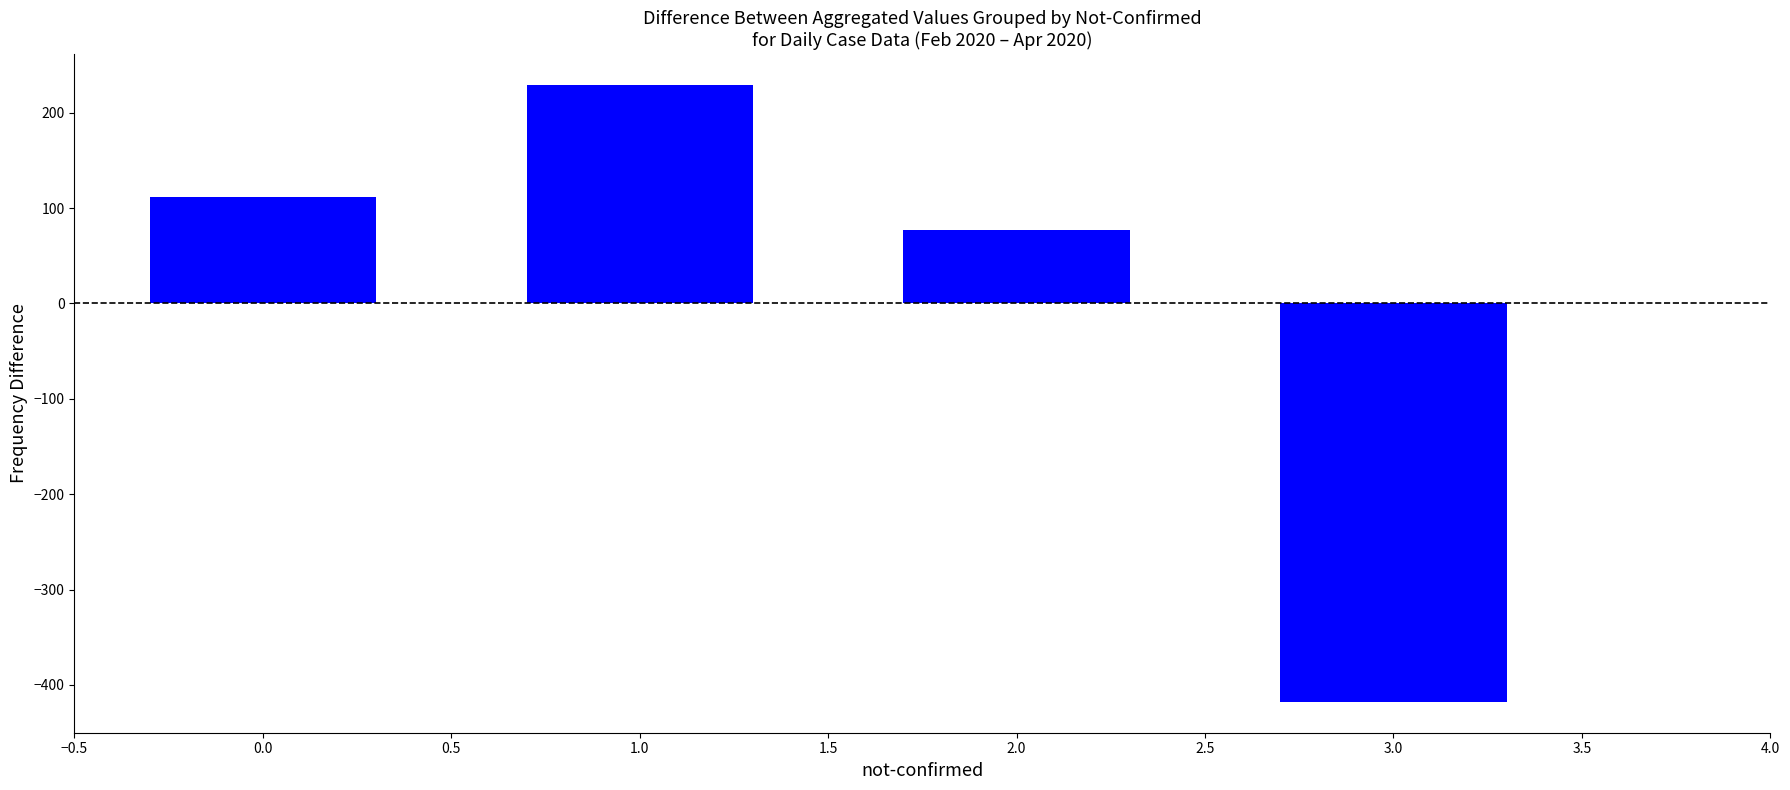

How many bars are there in total?

4